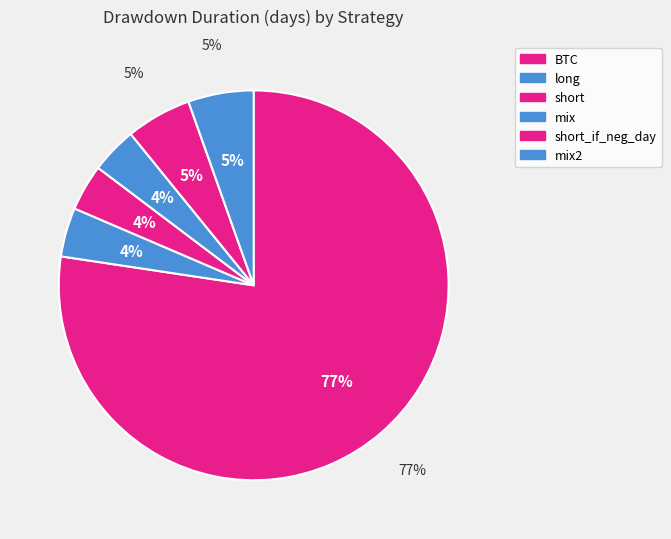

Count the number of slices in the pie.

6